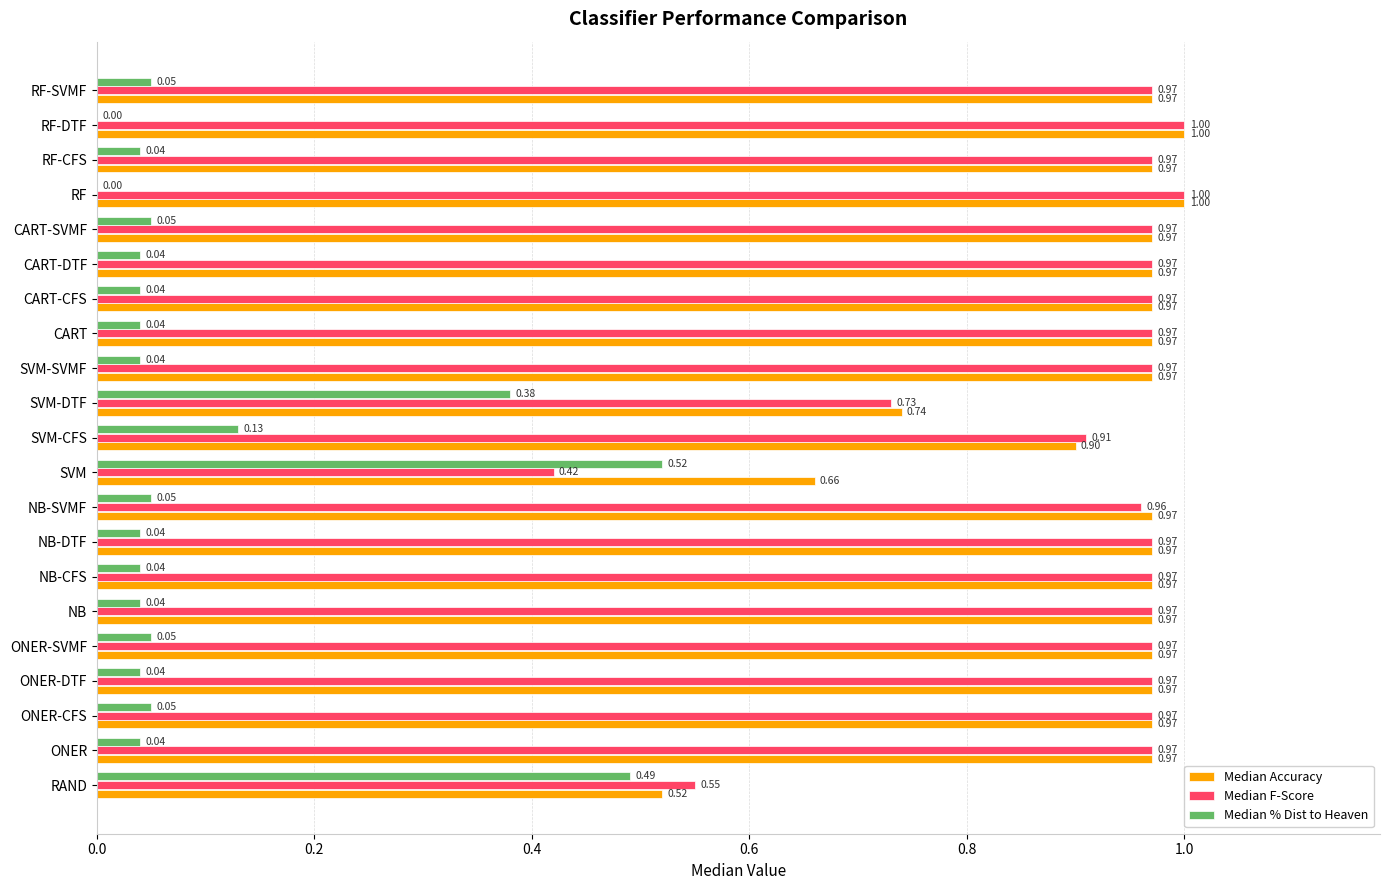

How many values in the Median % Dist to Heaven series exceed 0?

19